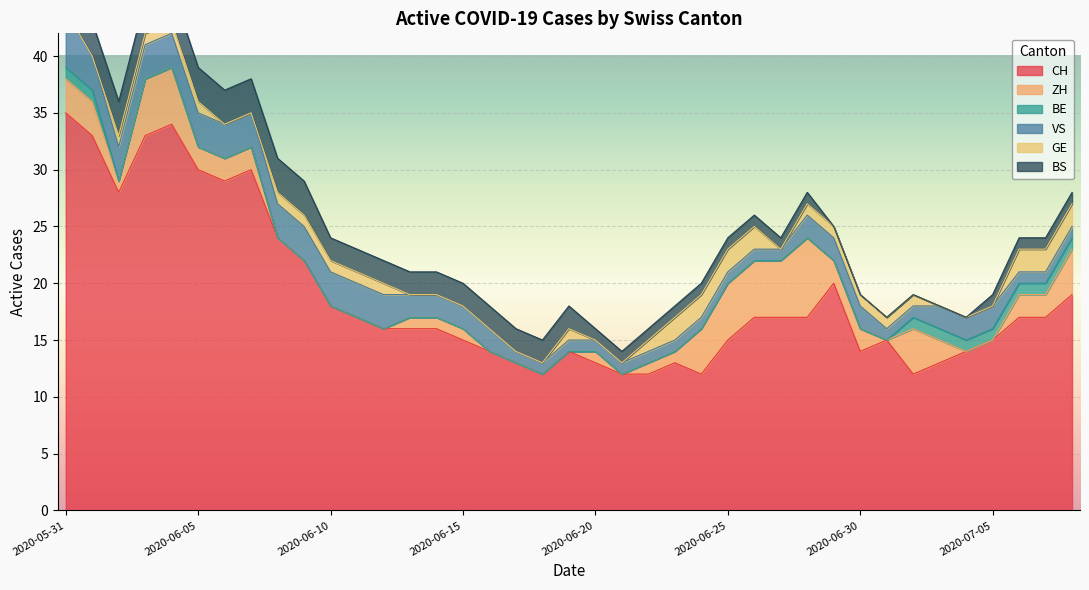

Which series has the largest total across all categories?

CH